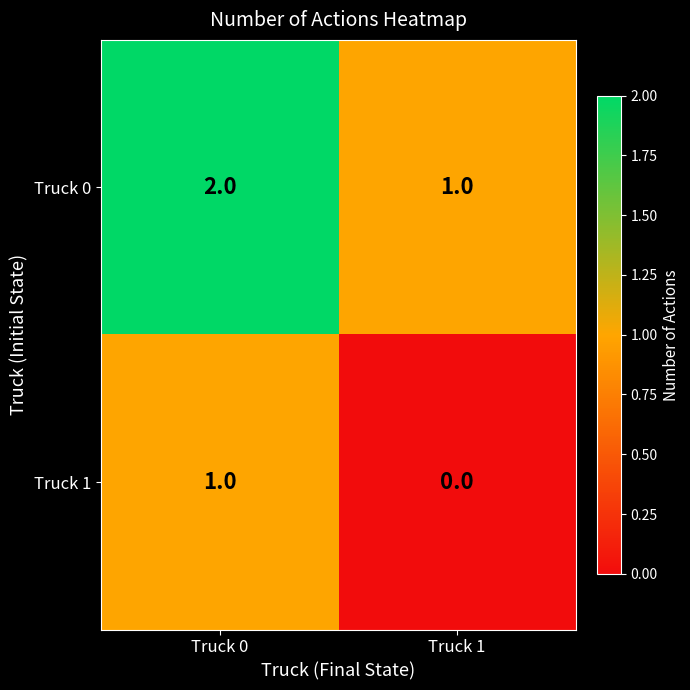

At which label does Truck 1 reach its peak?

Truck 0